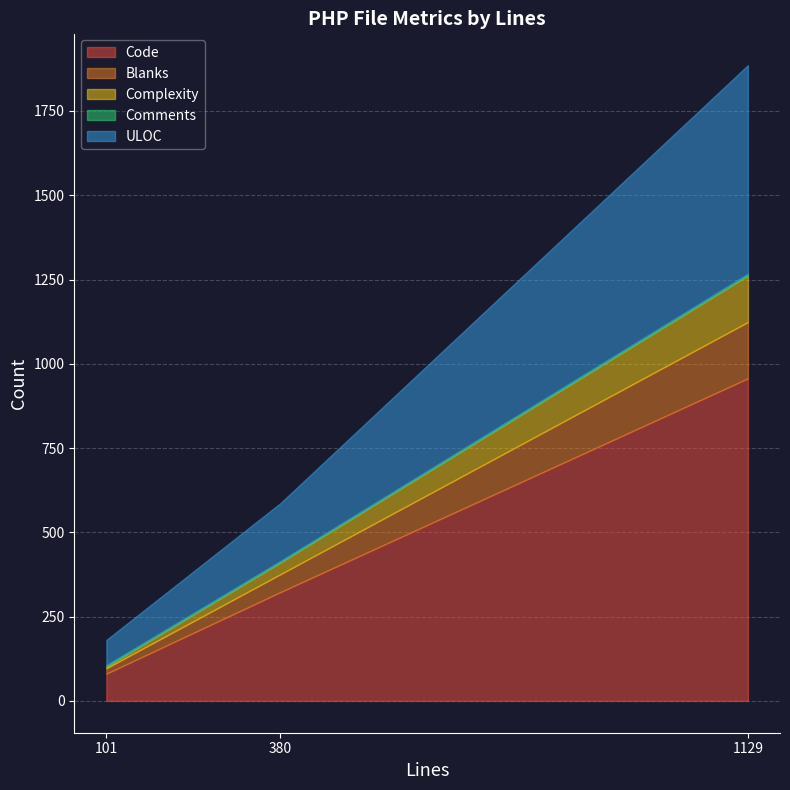

How many data points in Code are above 323?

1